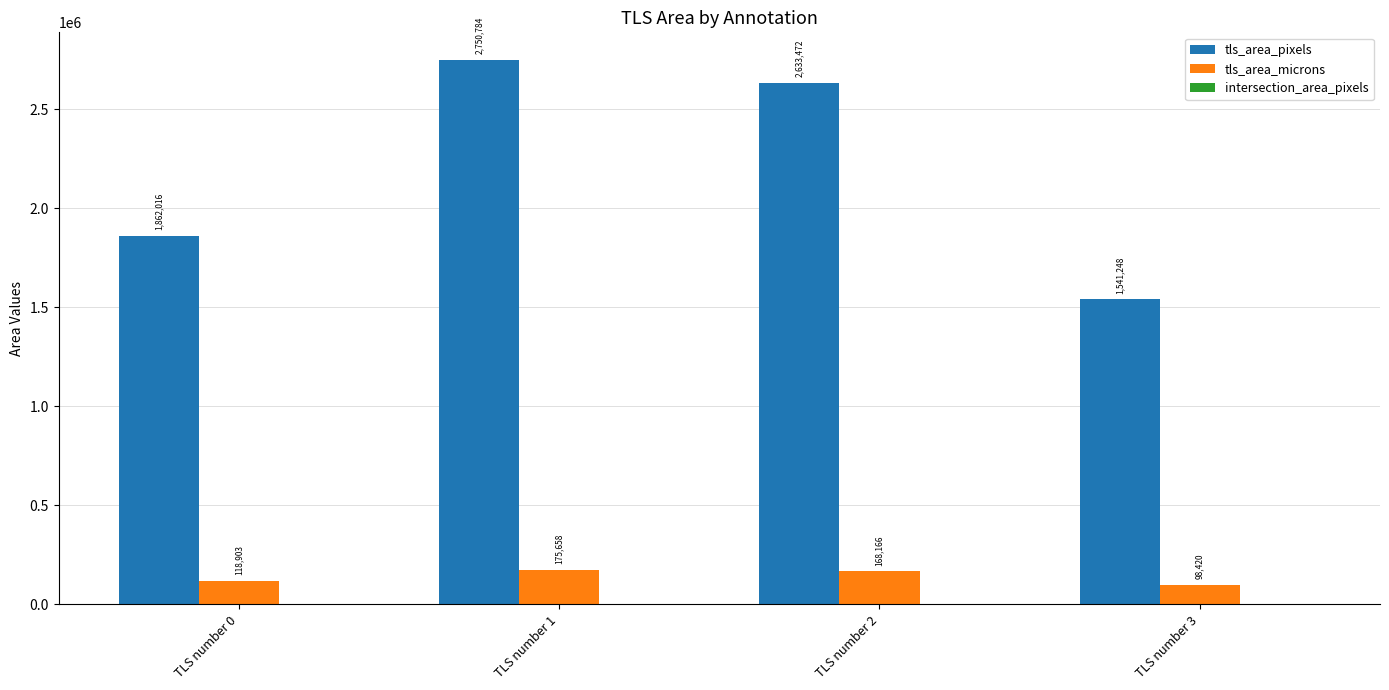

What is the spread (max minus min) of values at TLS number 1?

2575126.4